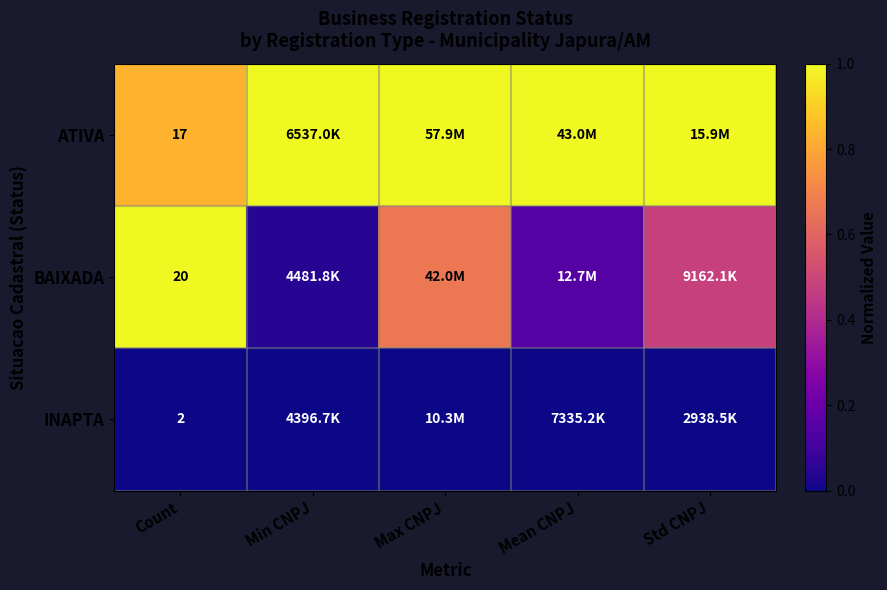

What is the maximum value shown in the chart?

1.0